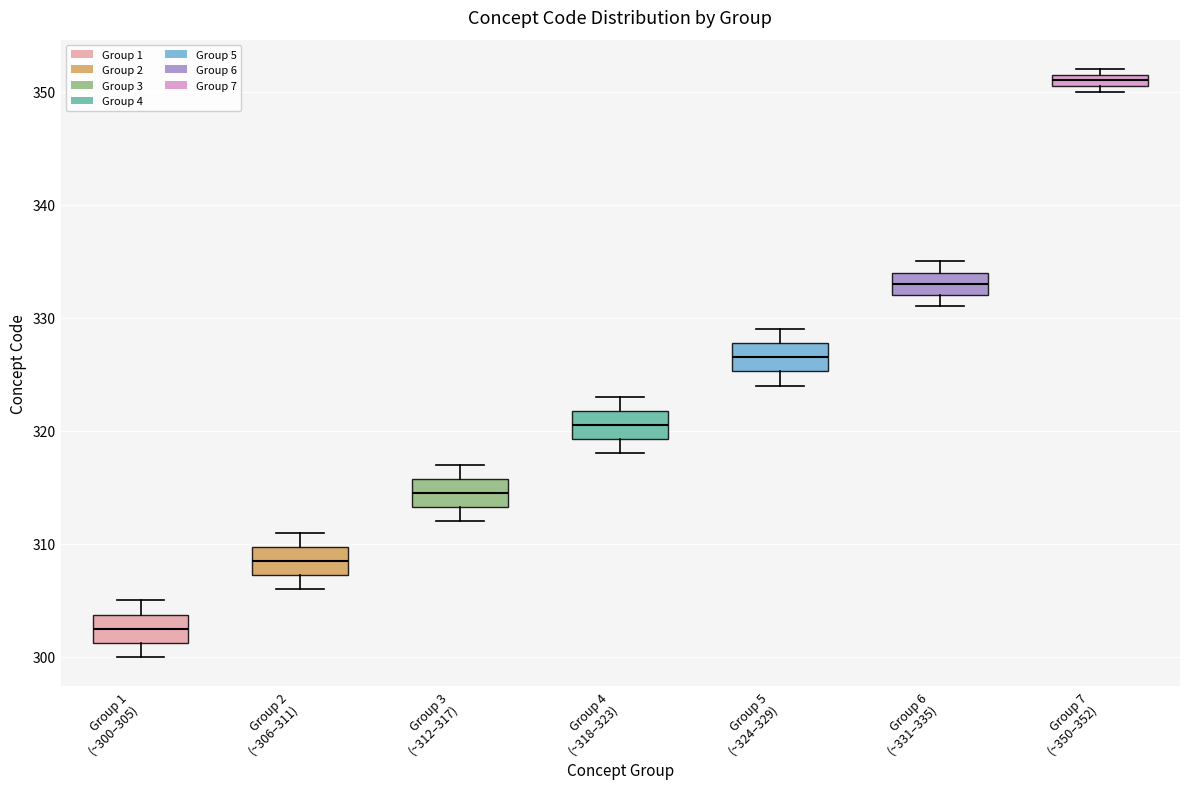

Which box's median line is the highest?

Group 7 (~350–352)